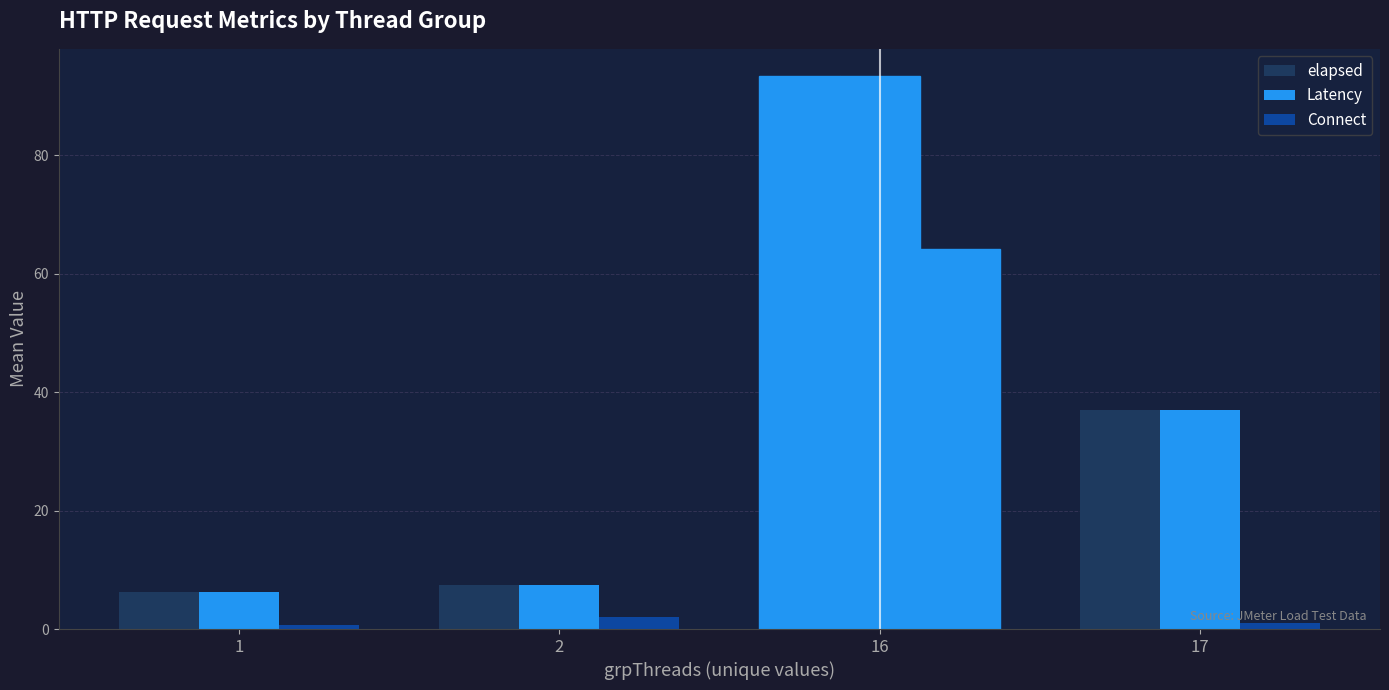

What is the difference between the second highest and minimum values in the elapsed series?

30.8